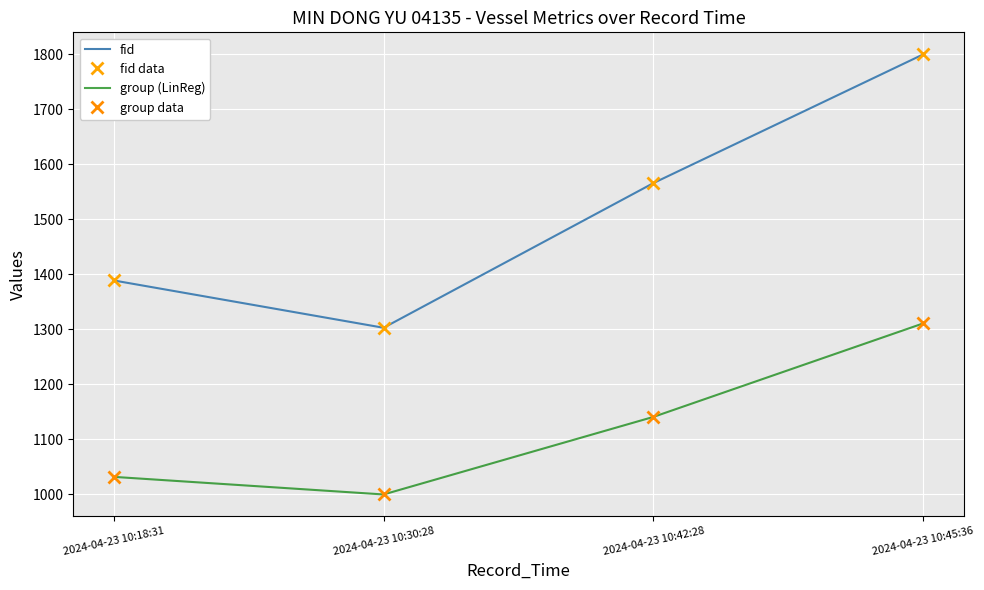

At which category is the sum across all series the highest?

2024-04-23 10:45:36